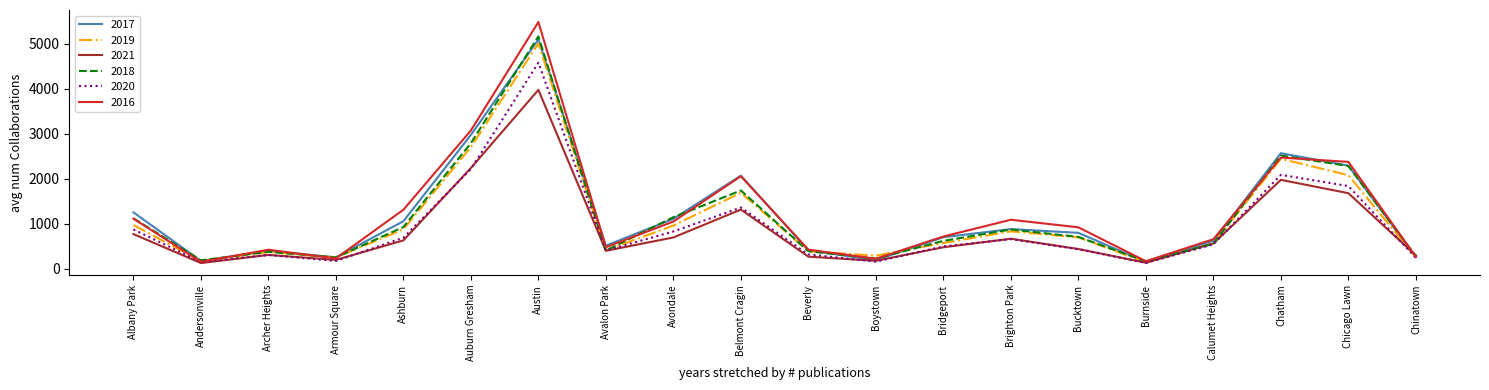

Is the value of 2020 at Albany Park greater than the value of 2017 at Calumet Heights?

Yes